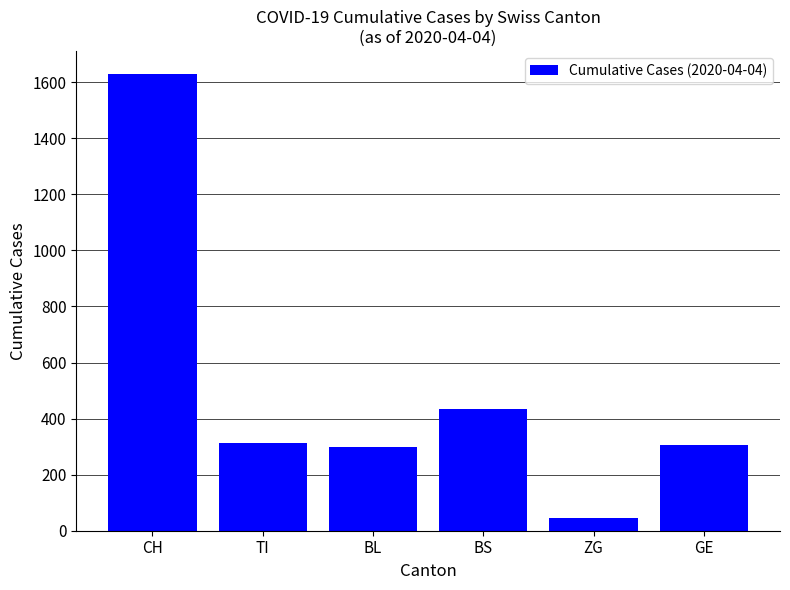

Does the chart contain stacked bars?

No